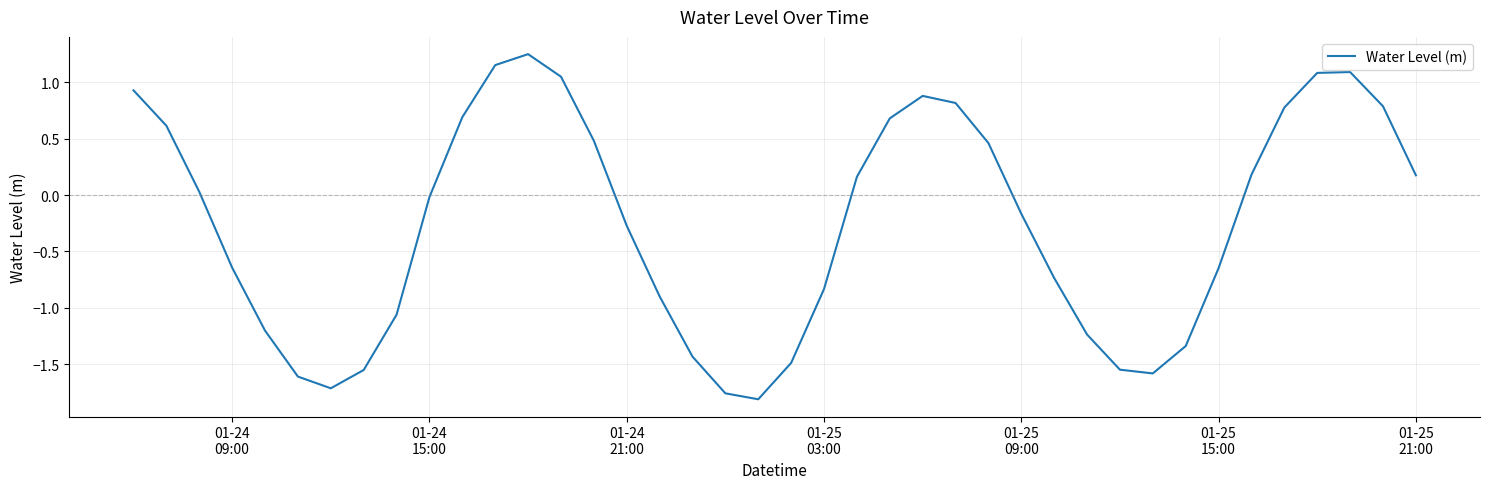

How many interior local valleys (lower than both neighbors) does the data have?

3